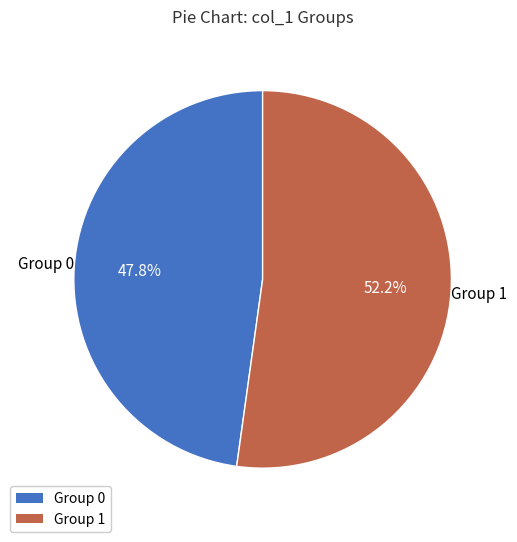

Is there any slice that represents more than half of the pie?

Yes